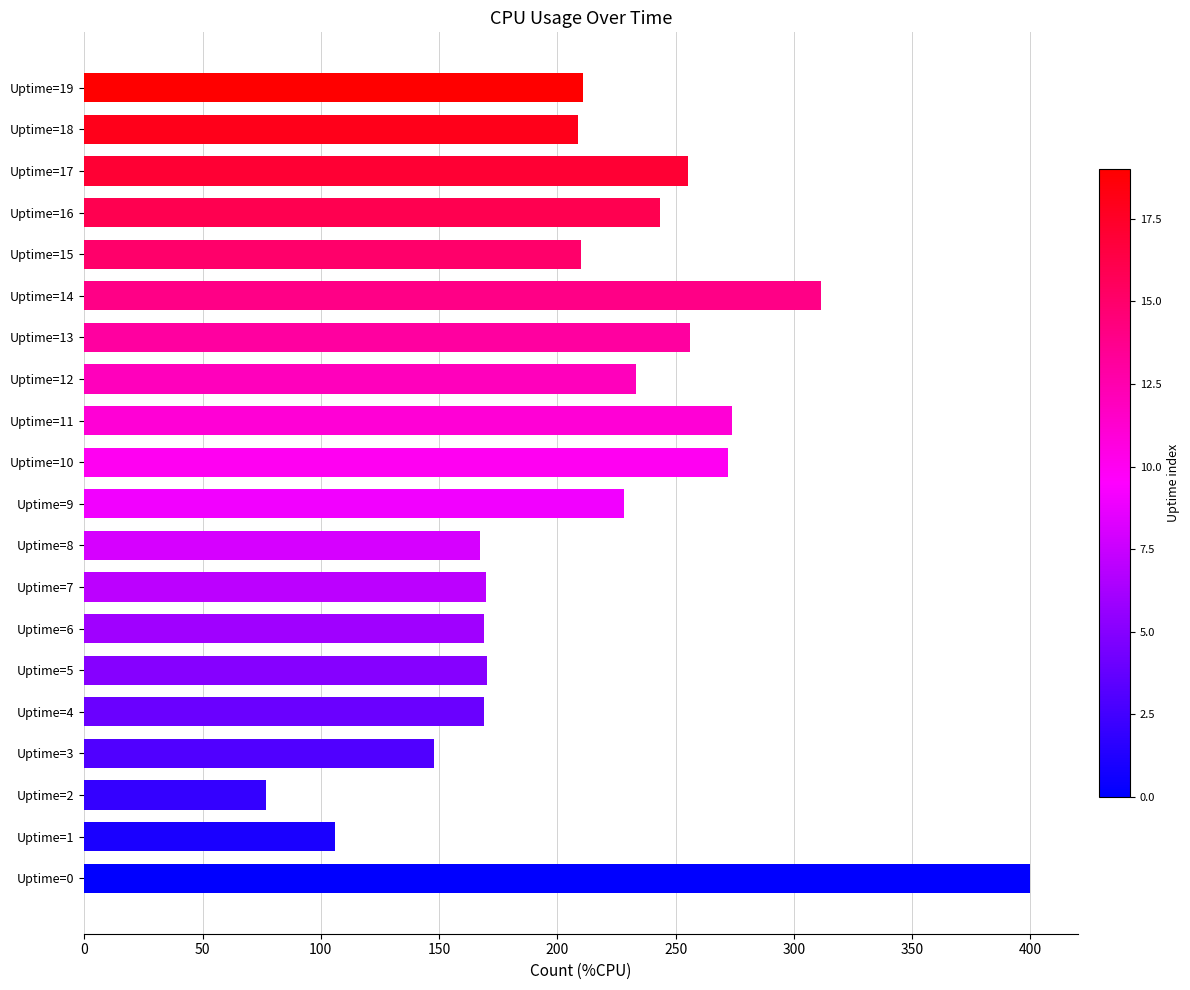

What value does the data have at Uptime=12?

233.2